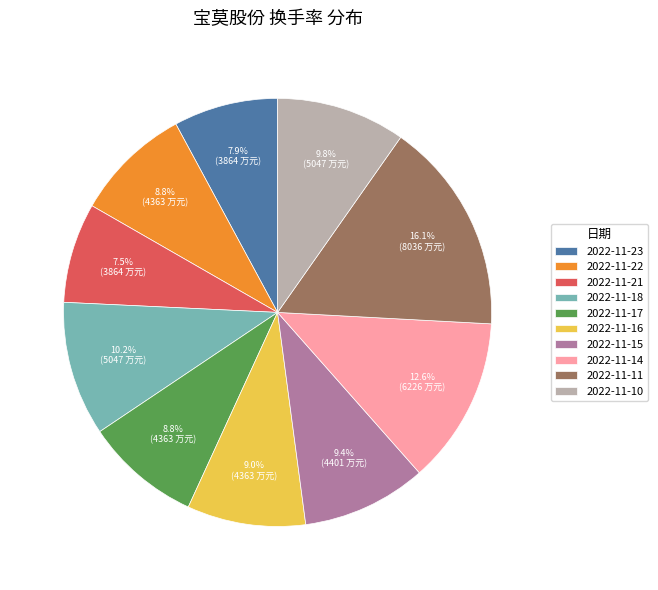

To the nearest percent, what portion does 2022-11-11 represent?

16%